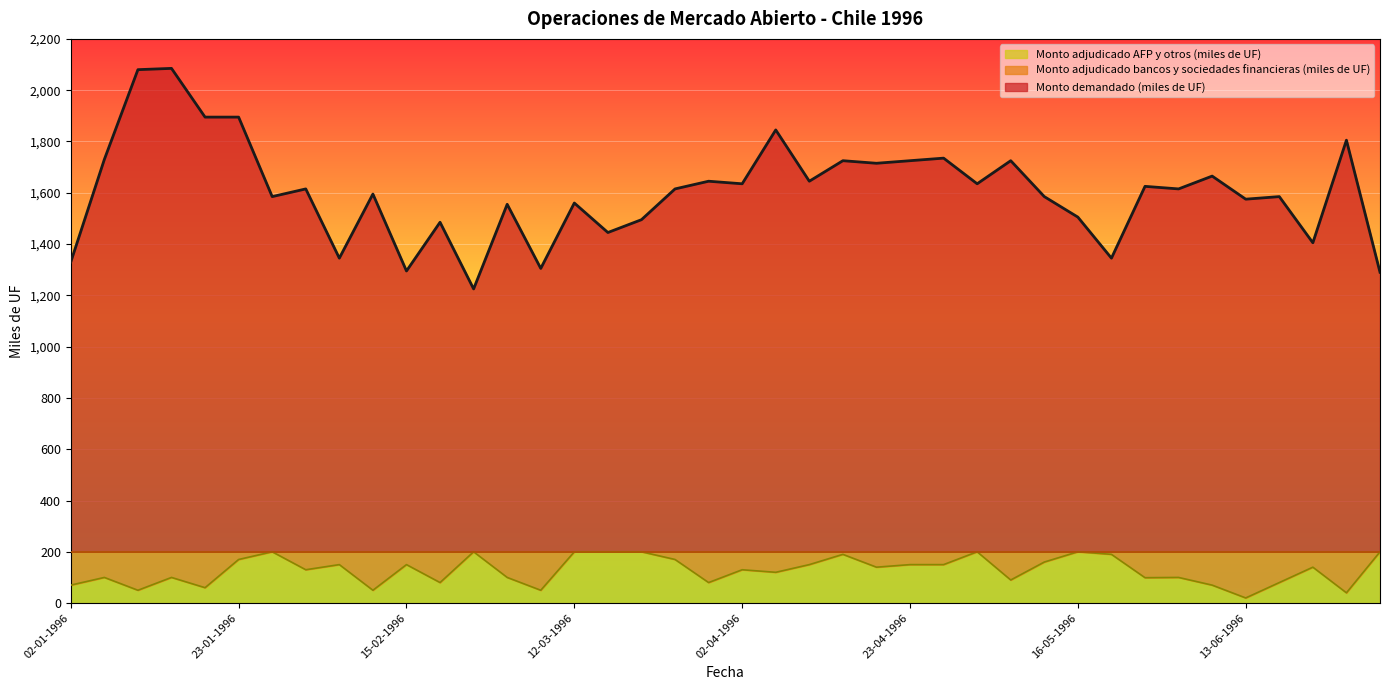

What is the lowest value of the Monto adjudicado bancos y sociedades financieras (miles de UF) series?

20